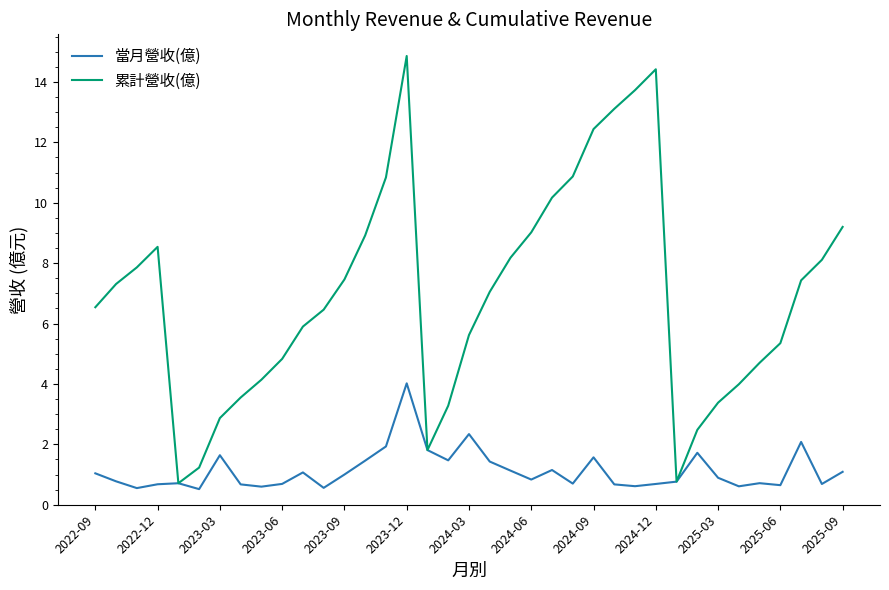

Rank the series by their average value, from highest to lowest.

累計營收(億), 當月營收(億)